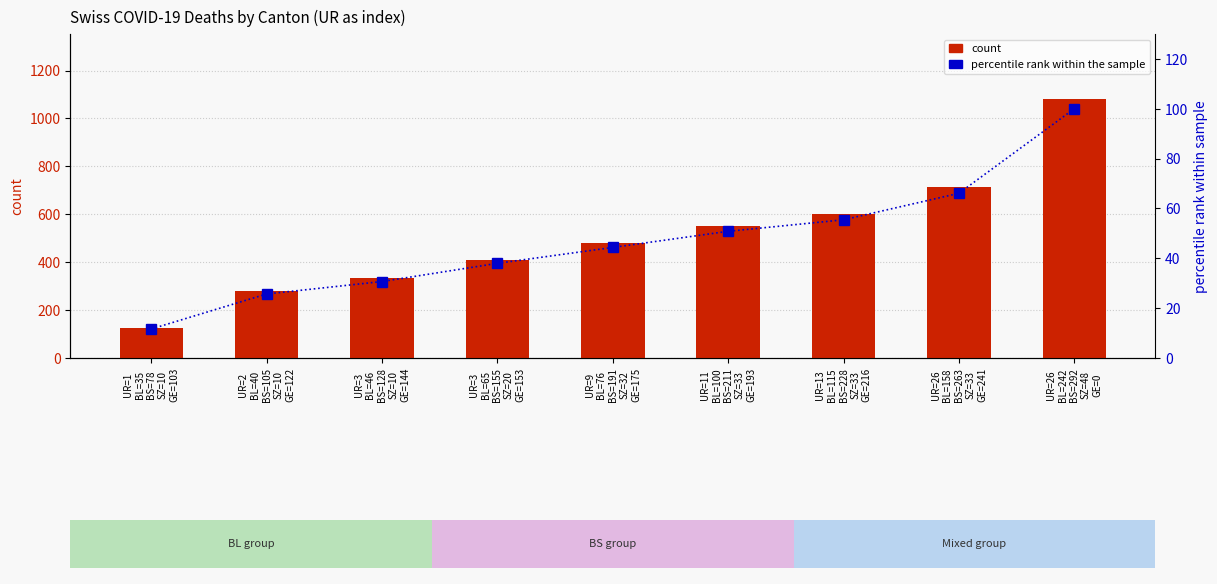

Rank the series at UR=26
BL=158
BS=263
SZ=33
GE=241 from highest to lowest value.

count, percentile rank within the sample